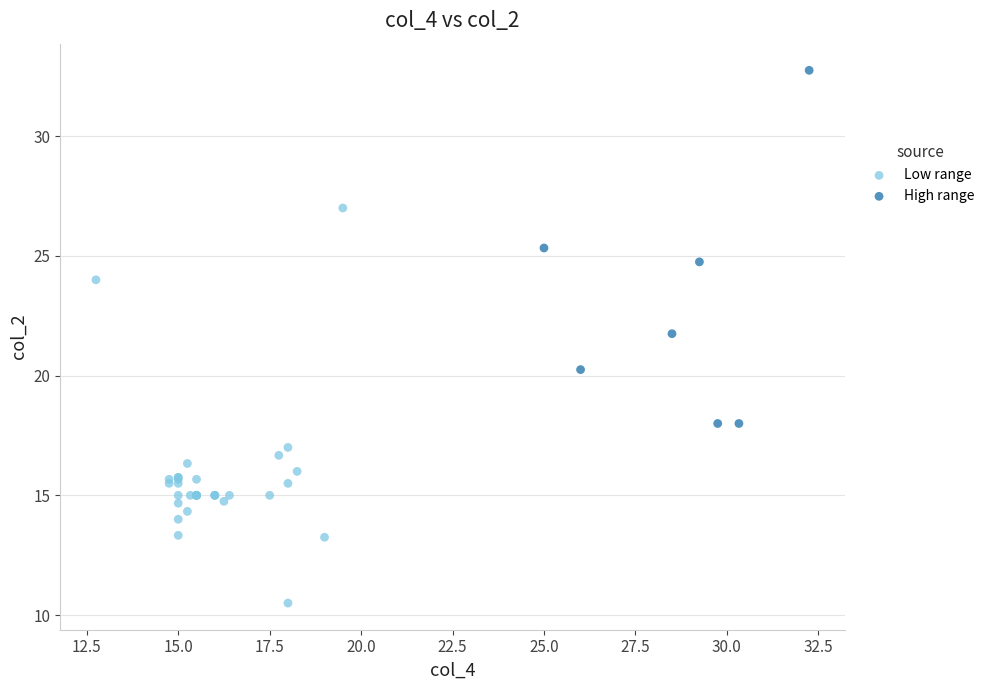

Which series contains the lowest Y value?

Low range